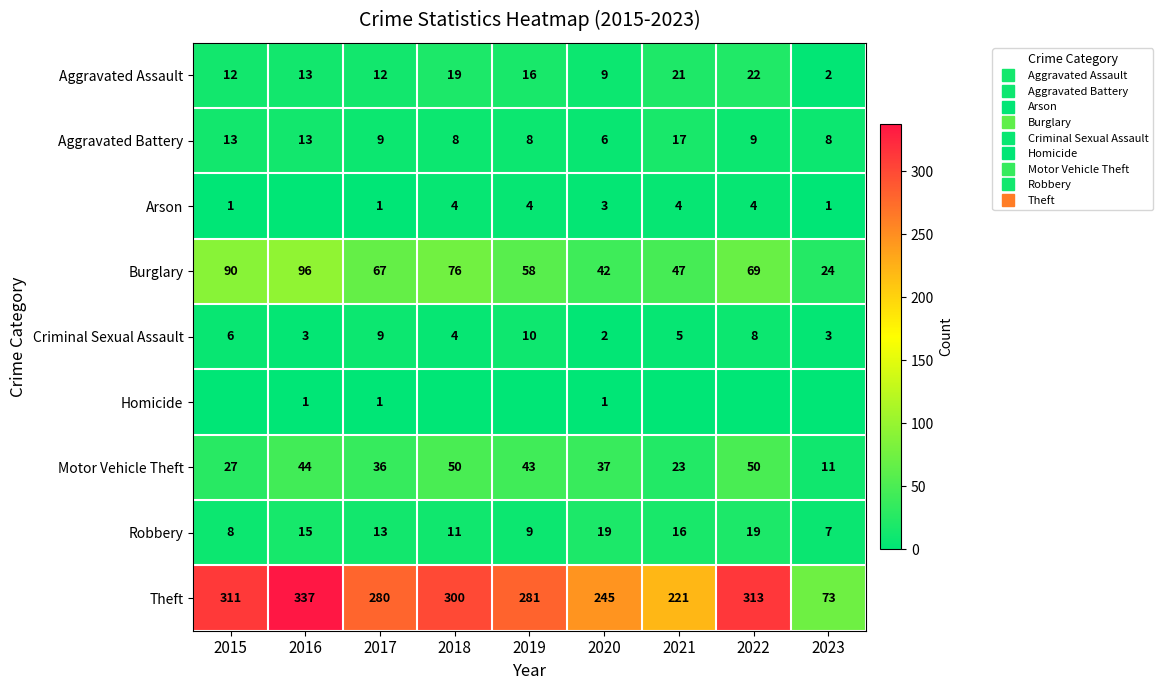

Between 2017 and 2022, which series saw the biggest shift?

Theft